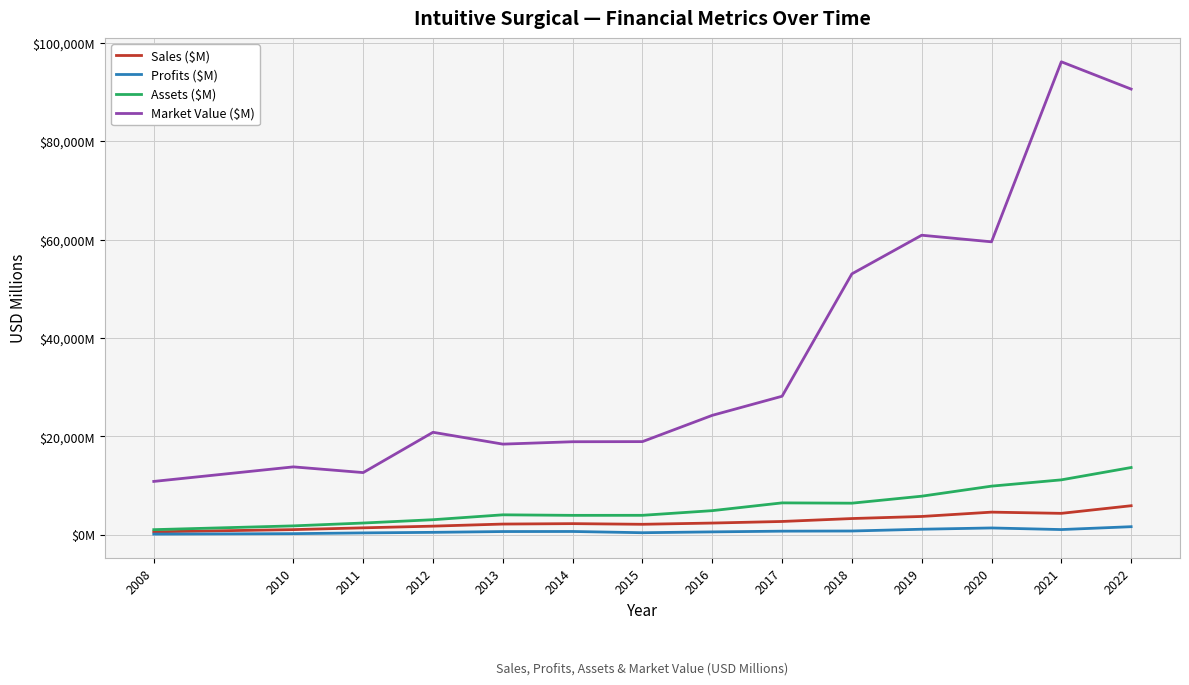

Does the chart have visible grid lines?

Yes